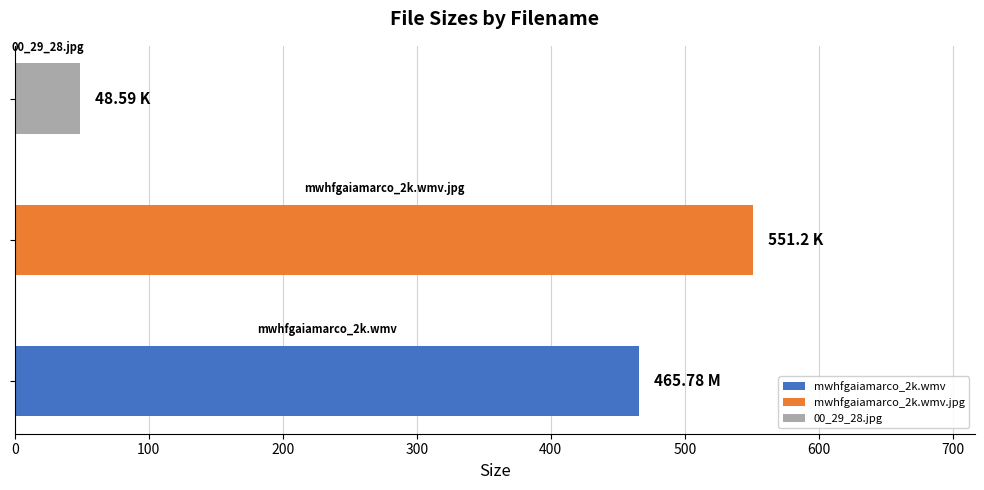

What is the ratio of the value at 00_29_28.jpg to the value at mwhfgaiamarco_2k.wmv.jpg?

0.1